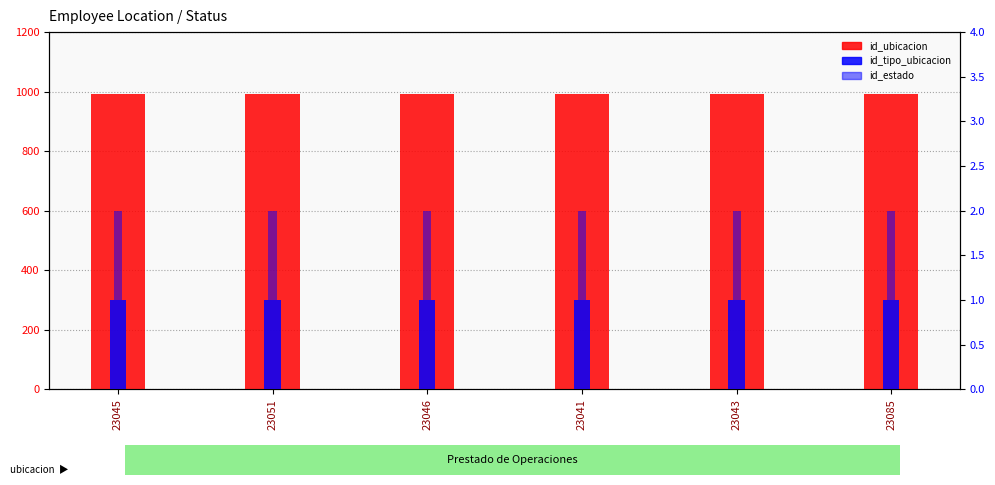

Rank the series at 23046 from lowest to highest value.

id_tipo_ubicacion, id_estado, id_ubicacion